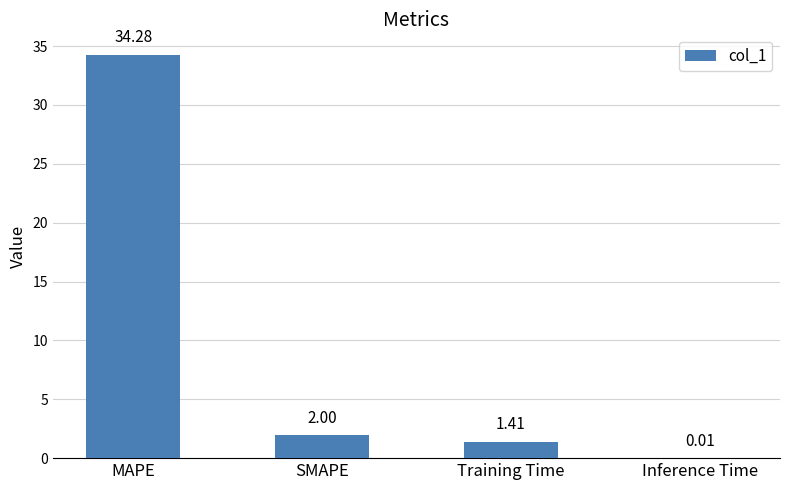

Where is the data nearest to the value 17?

SMAPE